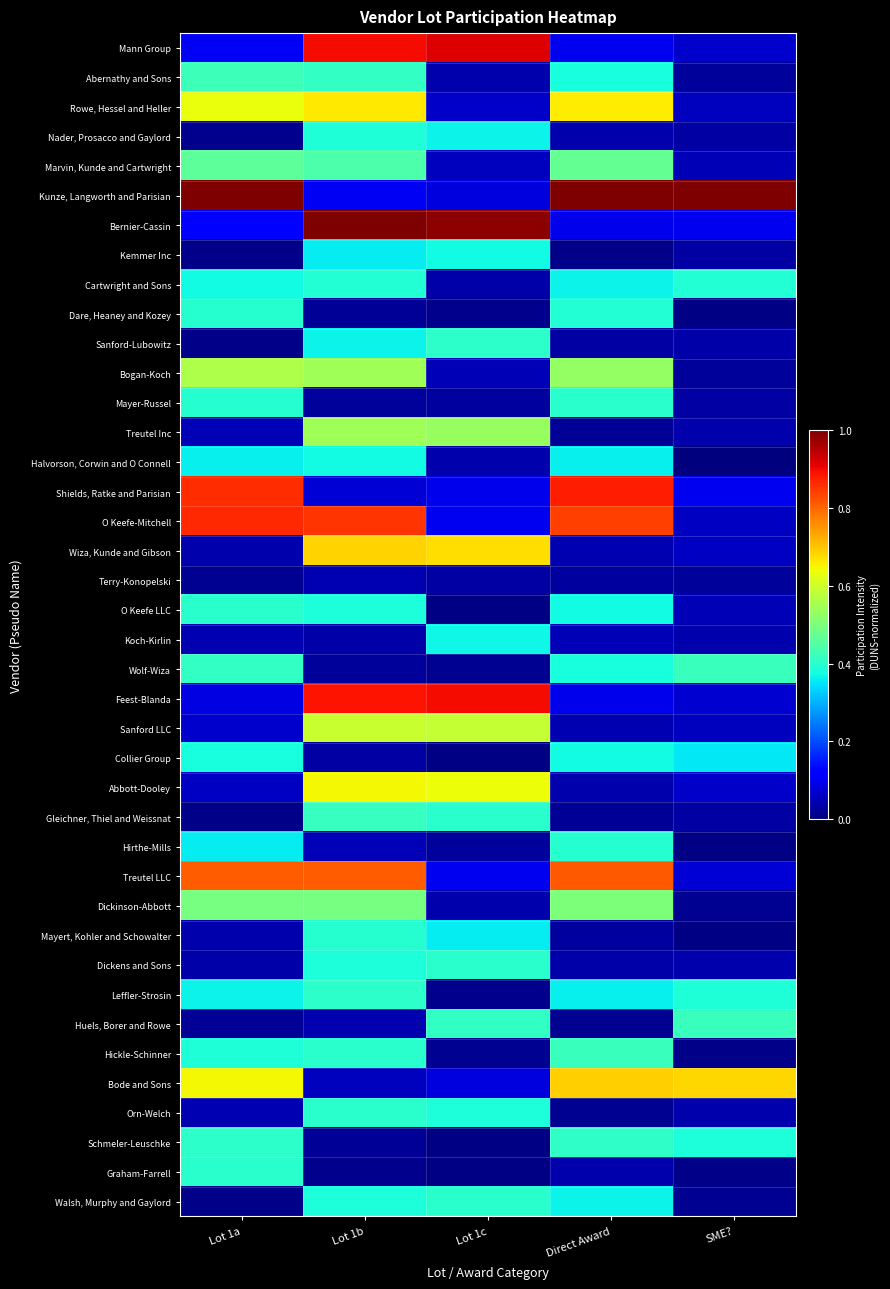

Rank the series at Direct Award from highest to lowest value.

Kunze, Langworth and Parisian, Shields, Ratke and Parisian, O Keefe-Mitchell, Treutel LLC, Bode and Sons, Rowe, Hessel and Heller, Bogan-Koch, Dickinson-Abbott, Marvin, Kunde and Cartwright, Hickle-Schinner, Schmeler-Leuschke, Mayer-Russel, Hirthe-Mills, Dare, Heaney and Kozey, Abernathy and Sons, Wolf-Wiza, Collier Group, O Keefe LLC, Cartwright and Sons, Walsh, Murphy and Gaylord, Halvorson, Corwin and O Connell, Leffler-Strosin, Mann Group, Bernier-Cassin, Feest-Blanda, Koch-Kirlin, Sanford LLC, Wiza, Kunde and Gibson, Nader, Prosacco and Gaylord, Graham-Farrell, Abbott-Dooley, Dickens and Sons, Sanford-Lubowitz, Terry-Konopelski, Mayert, Kohler and Schowalter, Treutel Inc, Gleichner, Thiel and Weissnat, Huels, Borer and Rowe, Orn-Welch, Kemmer Inc